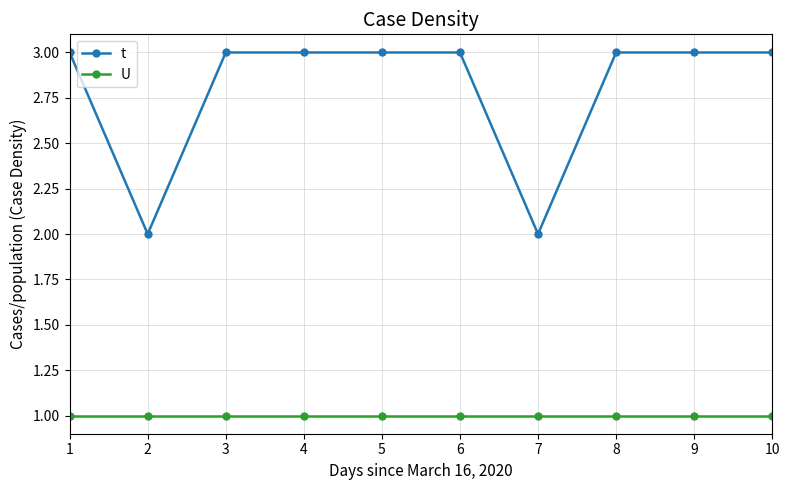

True or false: t and U intersect in this chart.

False